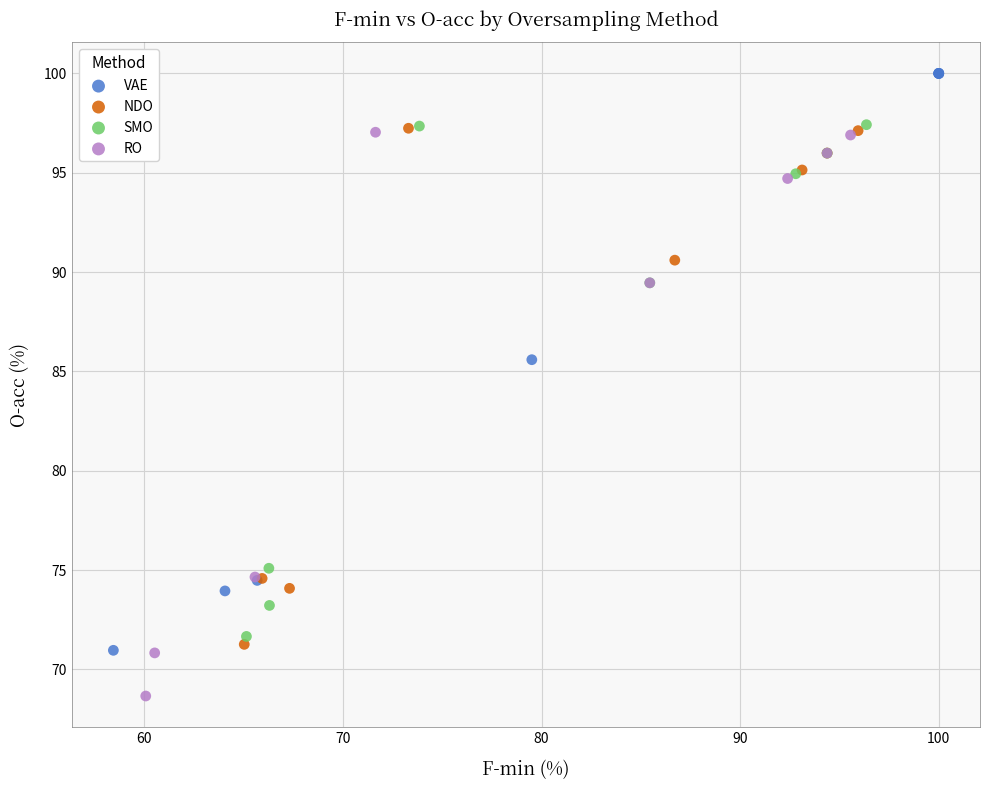

Which series reaches the maximum Y coordinate?

VAE